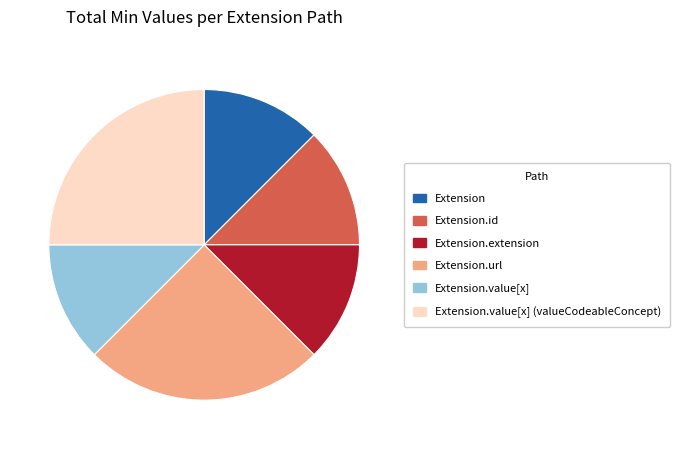

Which has a higher value, Extension.value[x] or Extension.url?

Extension.url